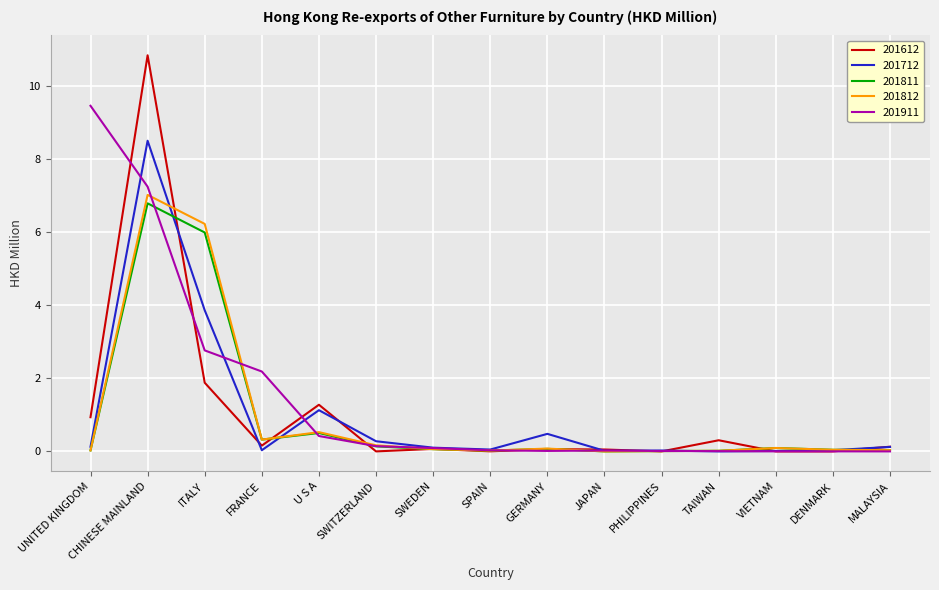

What position from the left is CHINESE MAINLAND?

2